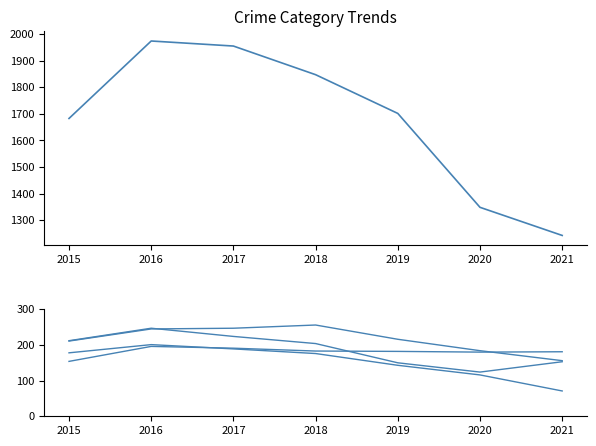

True or false: Total and Robbery cross at least once.

False